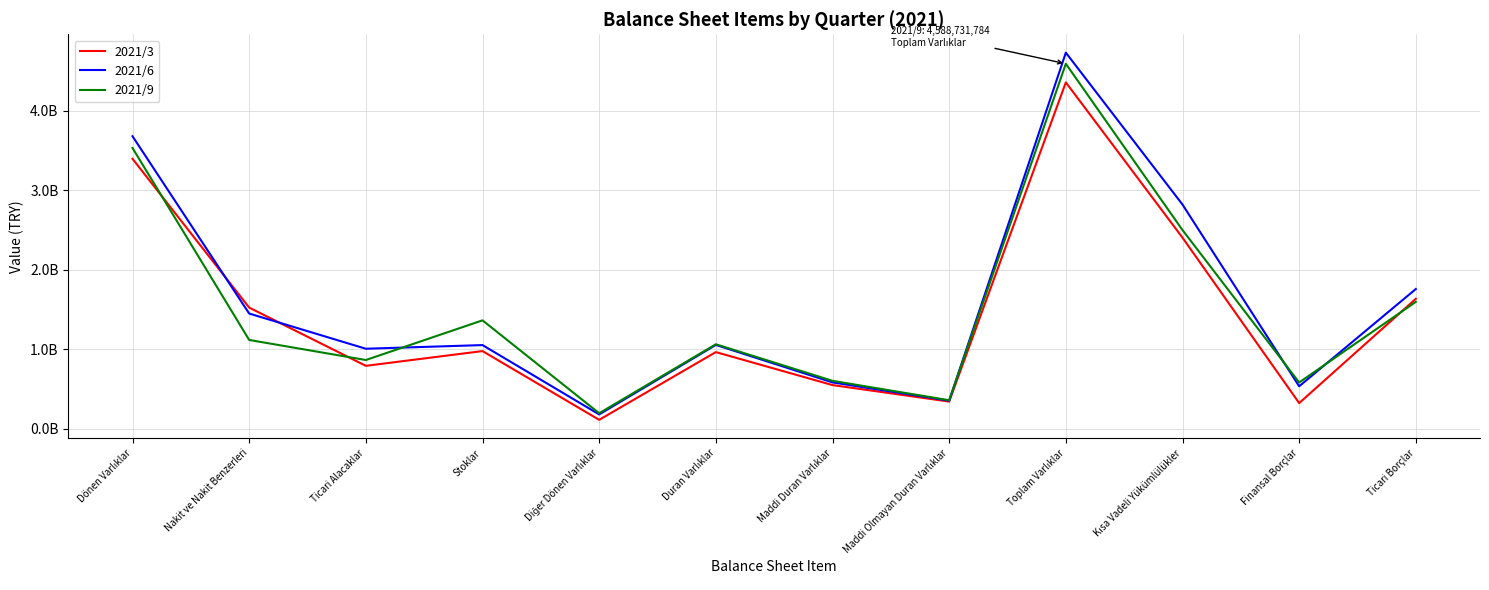

Which category has the lowest value across all series?

Diğer Dönen Varlıklar